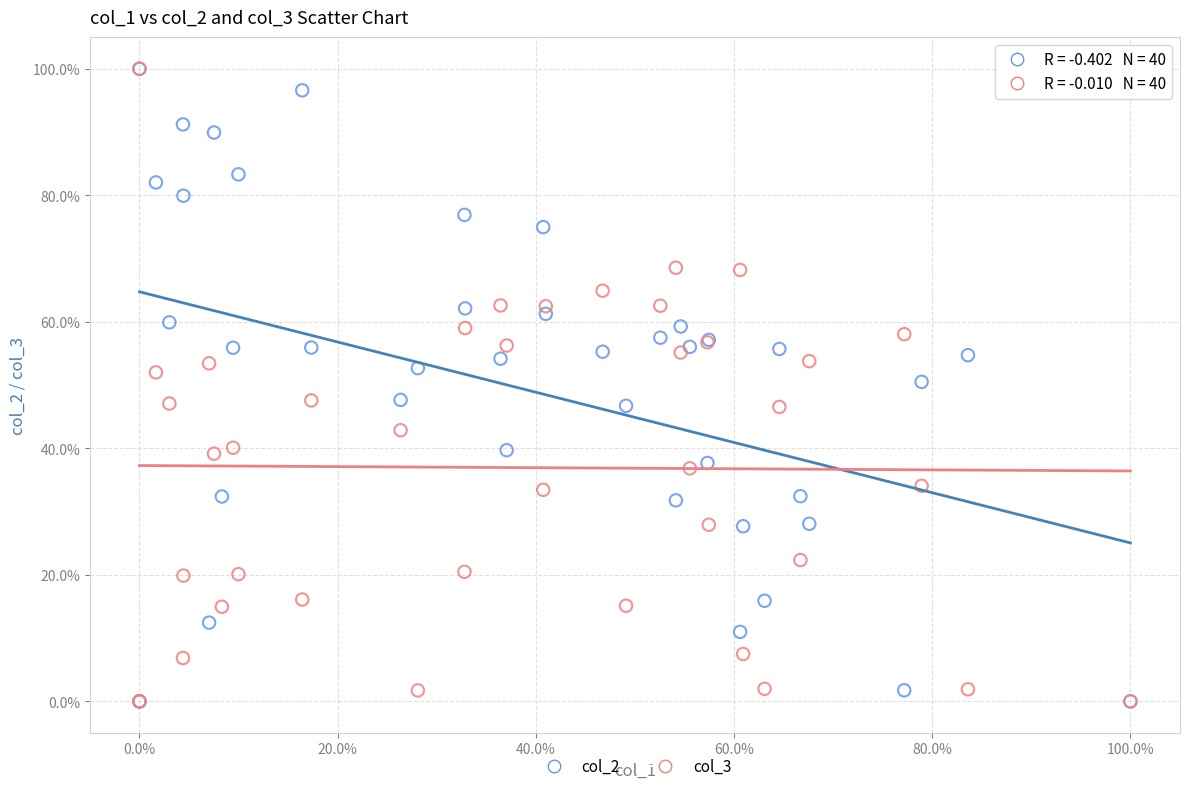

What are all the series names shown in the legend?

col_2, col_3